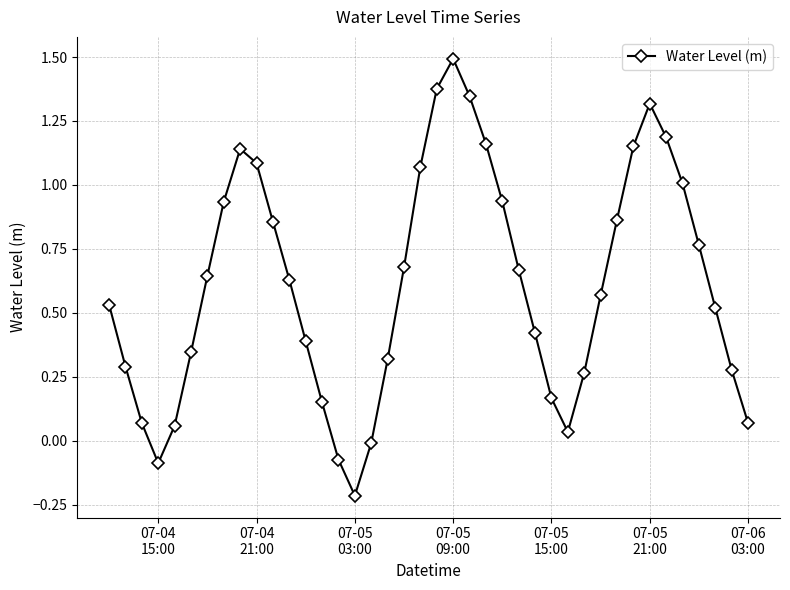

How many interior local valleys (lower than both neighbors) does the data have?

3